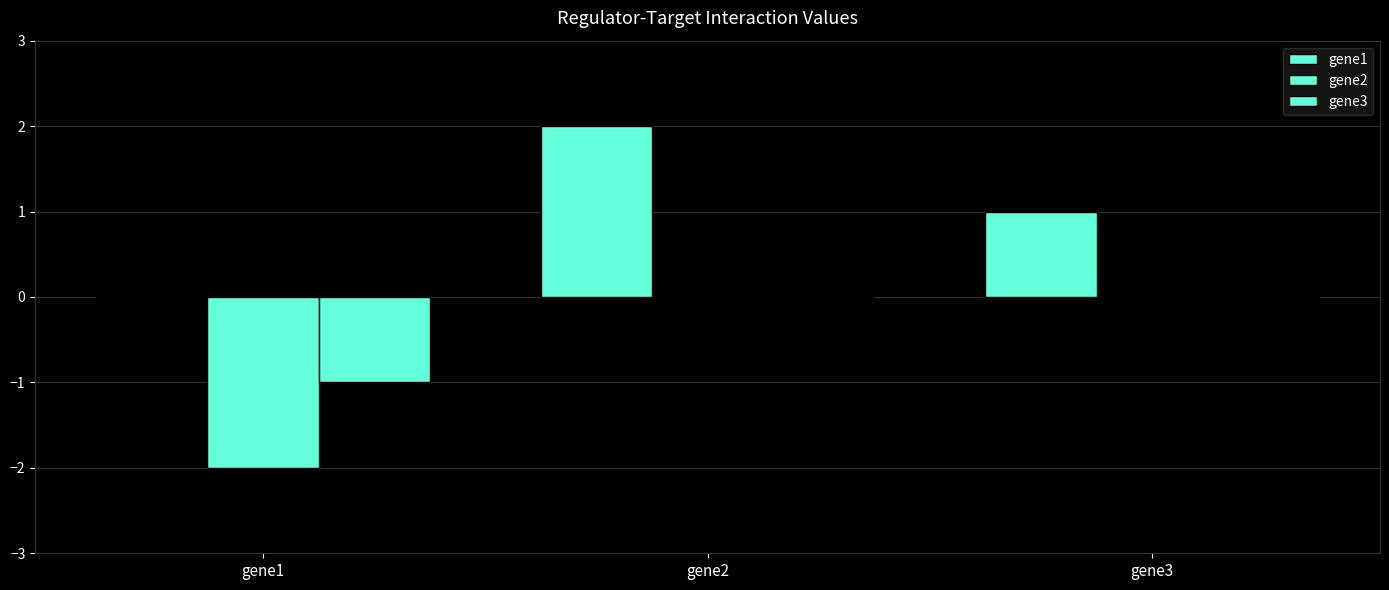

The gene3 series shows 0 at gene2. True or false?

False